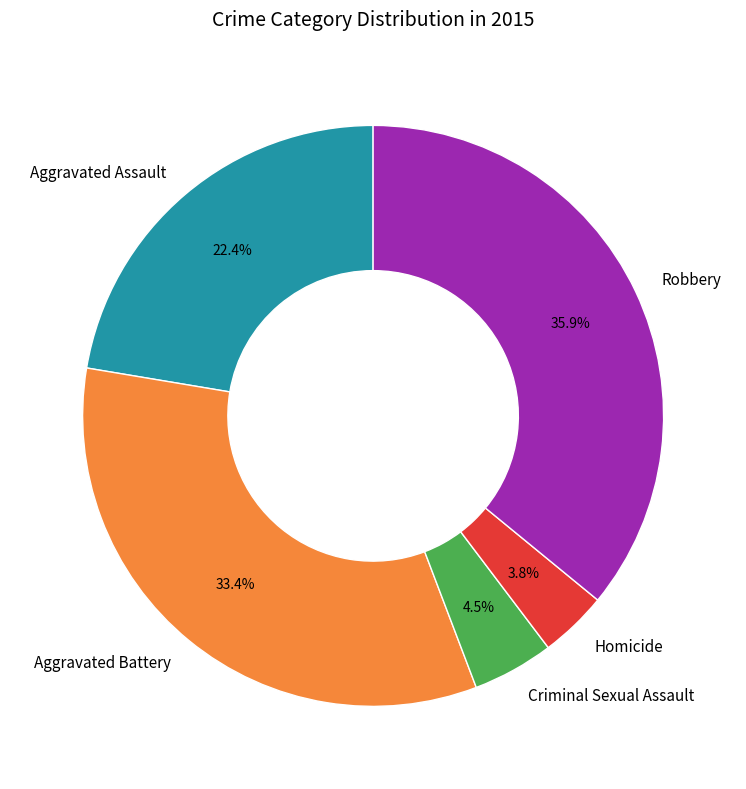

Rank the categories by value from highest to lowest.

Robbery, Aggravated Battery, Aggravated Assault, Criminal Sexual Assault, Homicide